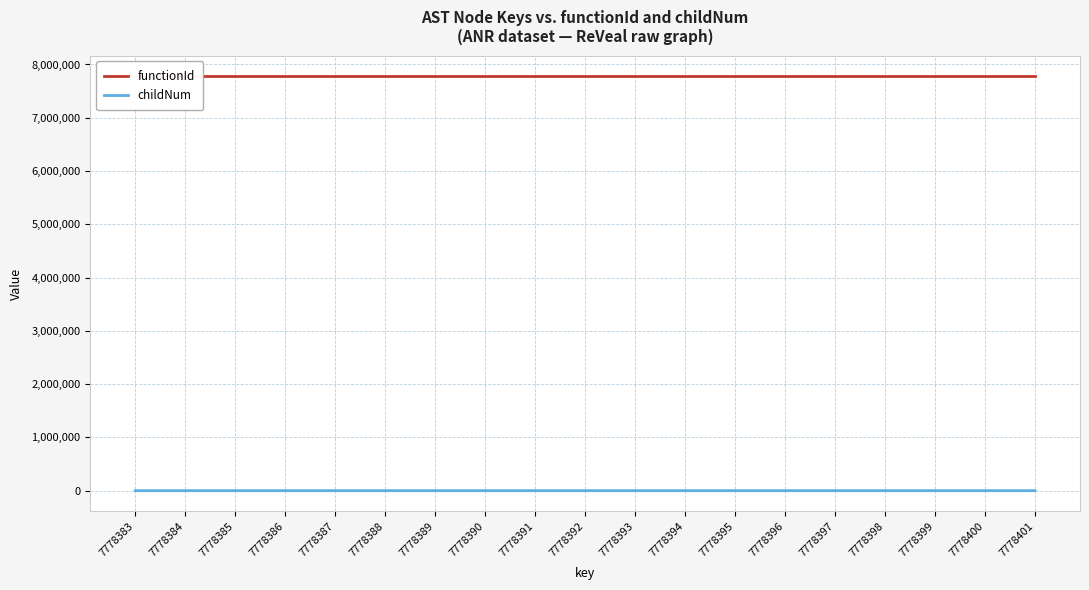

True or false: childNum has more than 0 points higher than both neighbors.

True